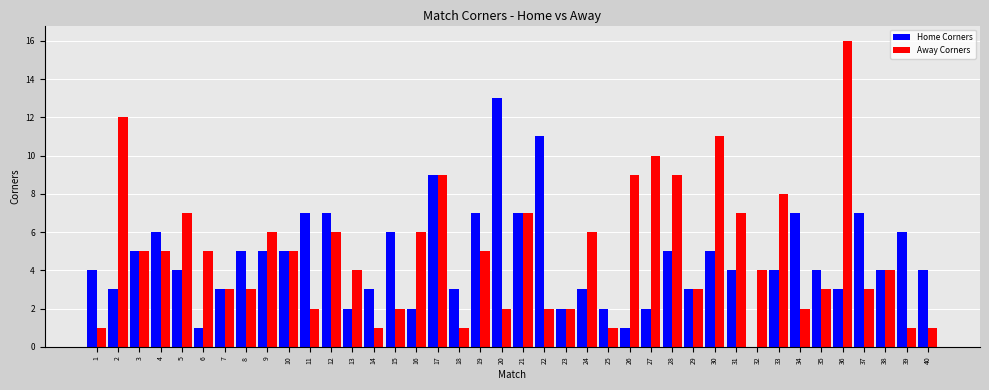

How many groups of bars are there?

40